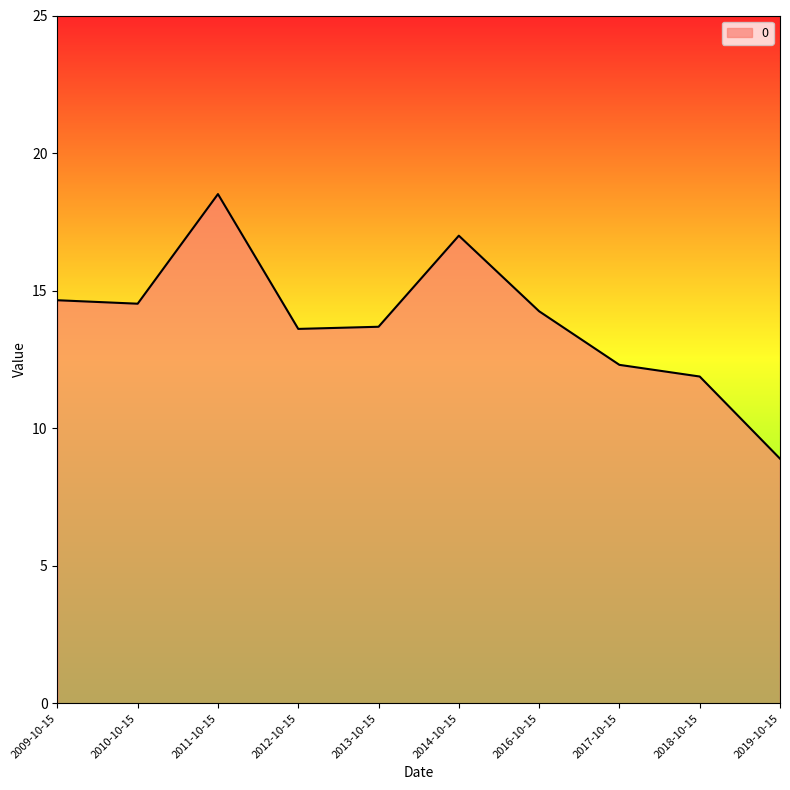

What position from the left is 2011-10-15?

3